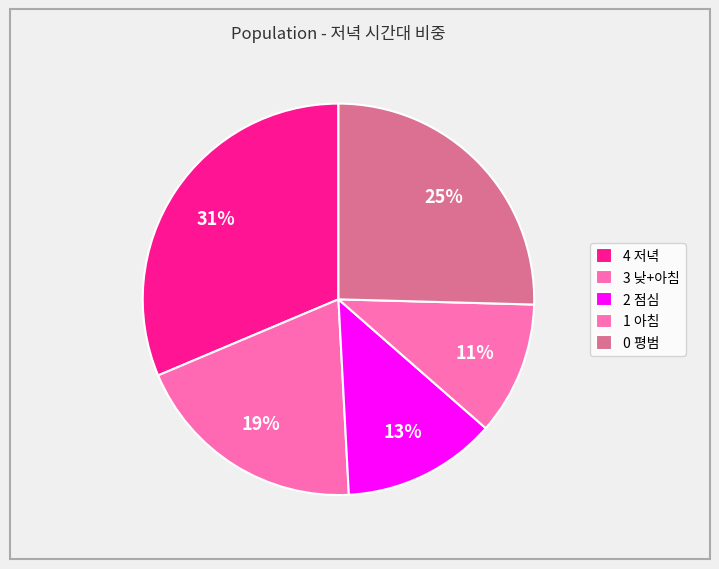

Which category has the biggest portion of the pie?

4 저녁에 인기